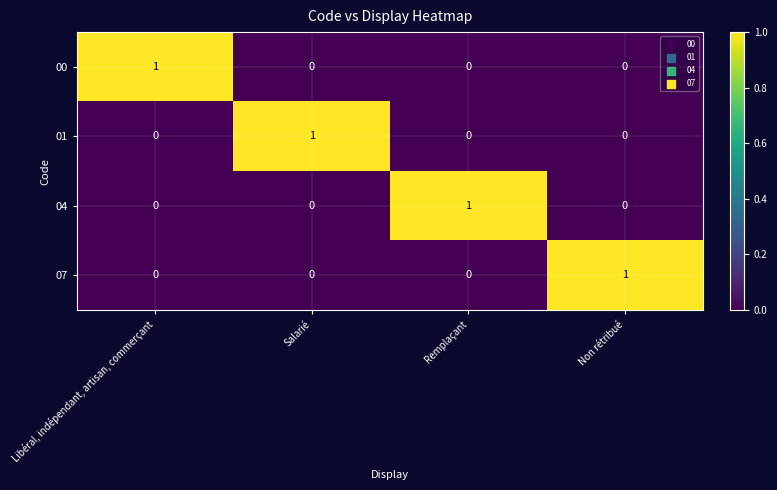

Reading left to right, extract all data points from this chart.

00: 1	0	0	0
01: 0	1	0	0
04: 0	0	1	0
07: 0	0	0	1